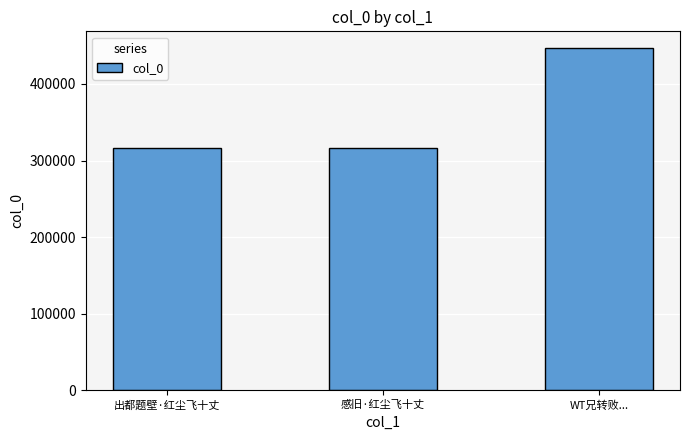

Is it true that the value at WT兄转败... is 638144?

False